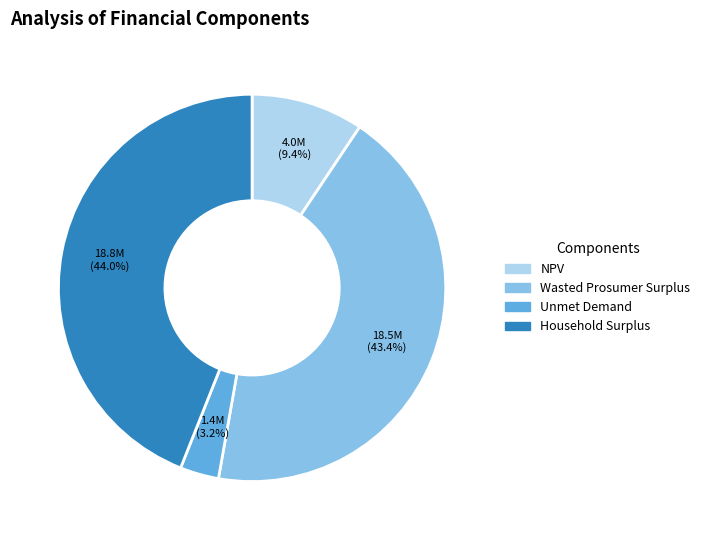

True or false: Household Surplus accounts for 58% of the total.

False